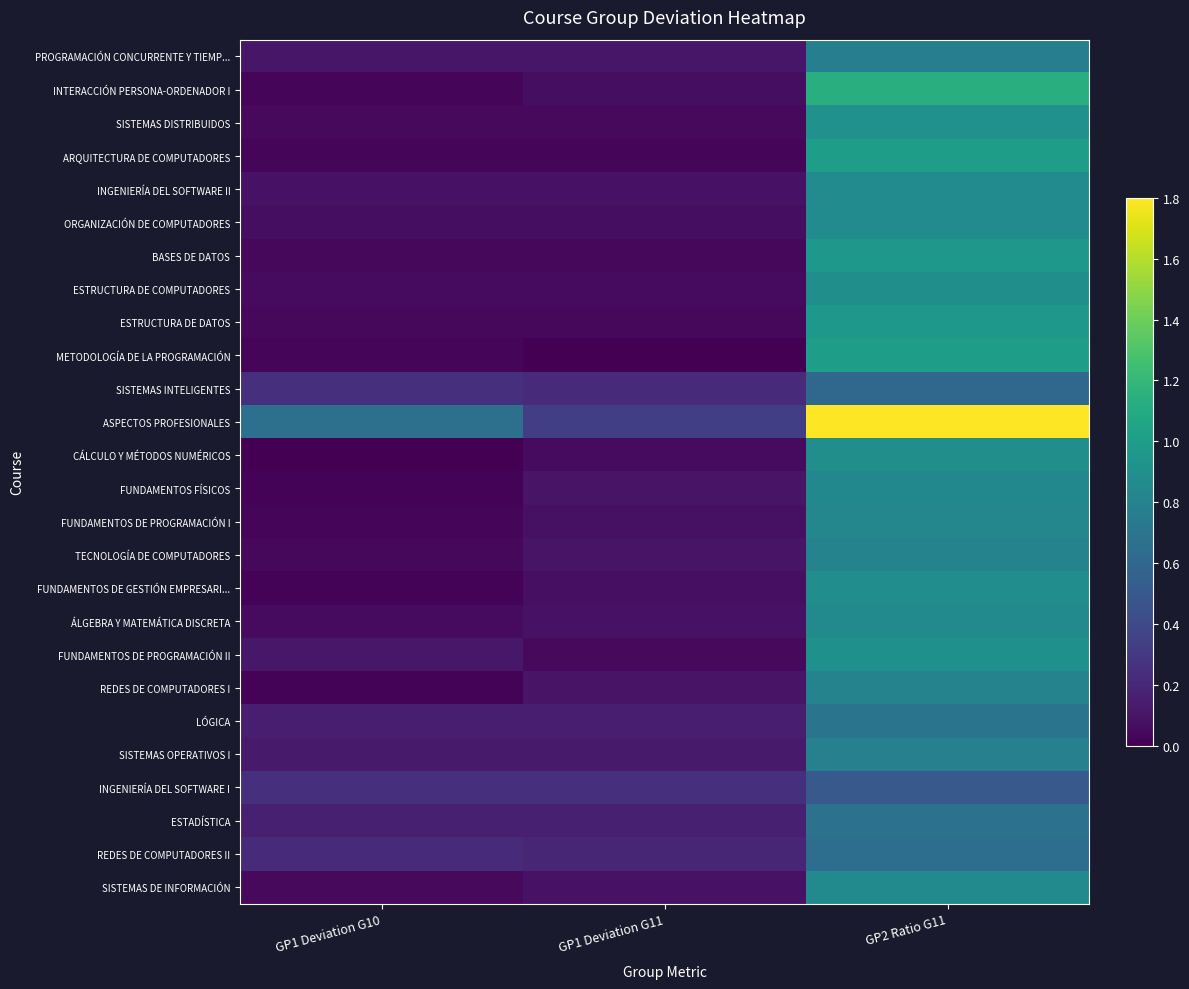

Which has a higher value, GP2 Ratio G11 or GP1 Deviation G11?

GP2 Ratio G11